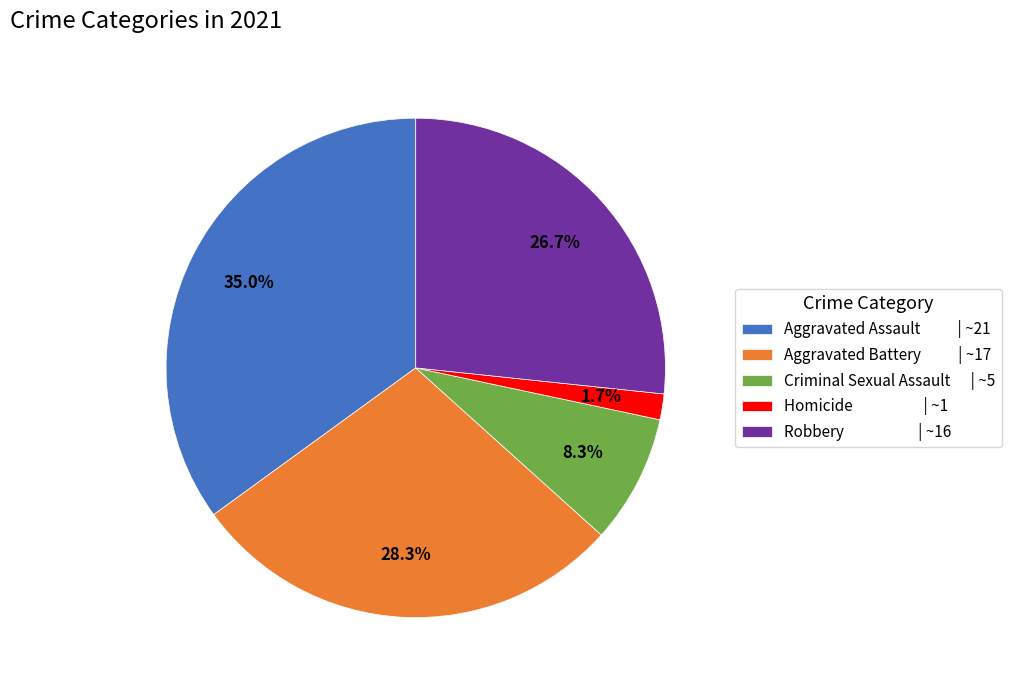

Is it true that Aggravated Assault is 35% of the pie?

True